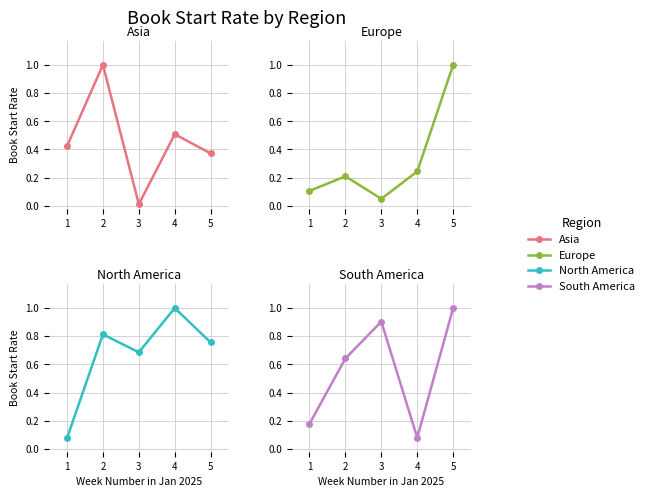

The value of Asia at 2 is 0.3. True or false?

False